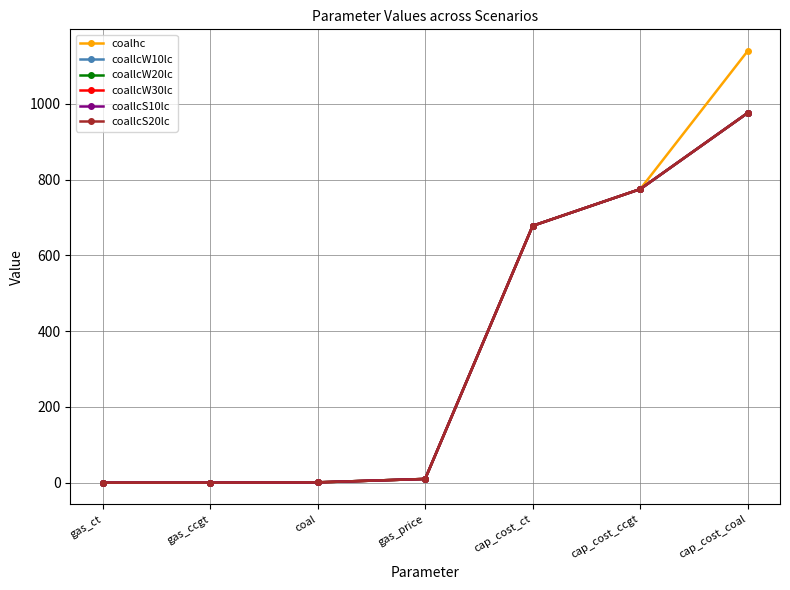

Does the chart have visible grid lines?

Yes